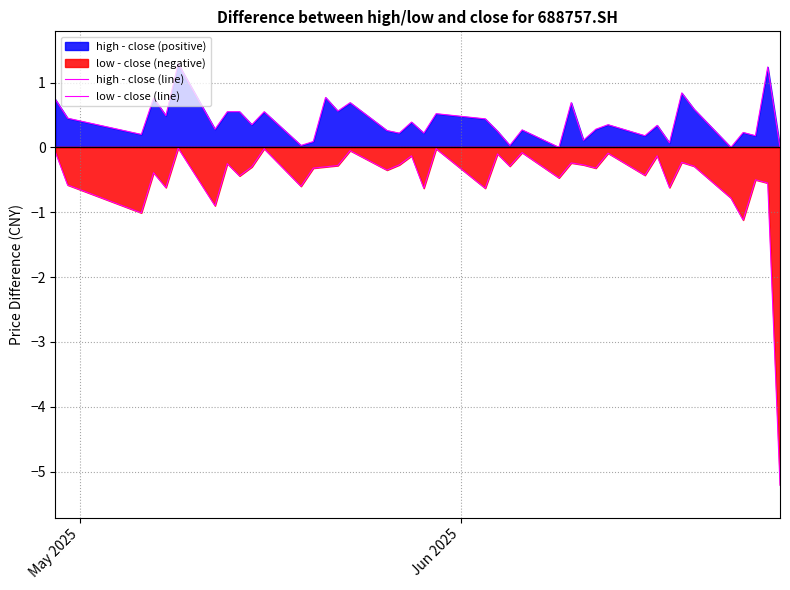

What is the difference between the maximum and minimum values in the high - close (line) series?

1.3